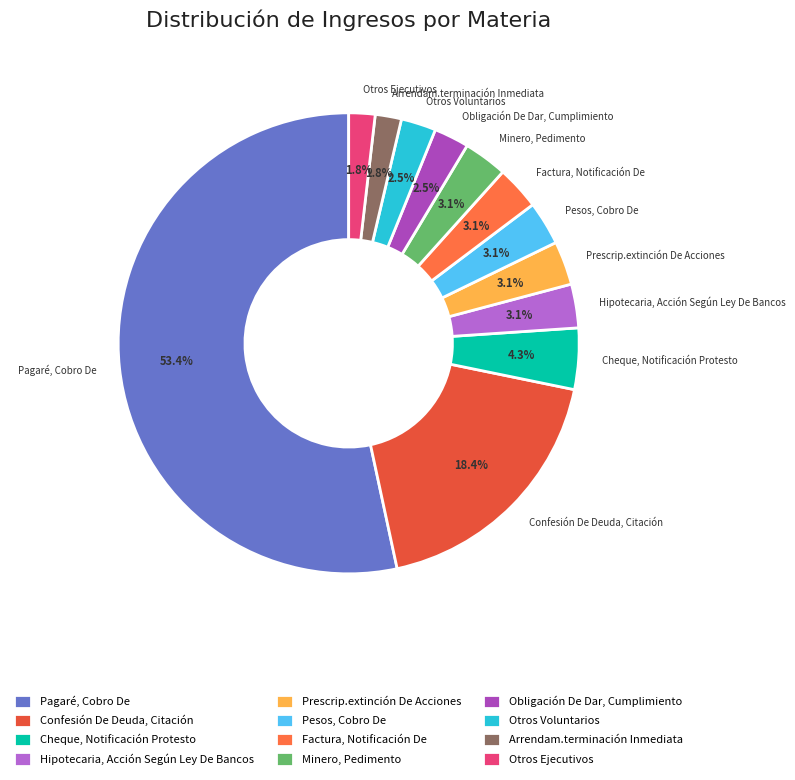

Is the sum of Otros Voluntarios and Hipotecaria, Acción Según Ley De Bancos greater than half?

No